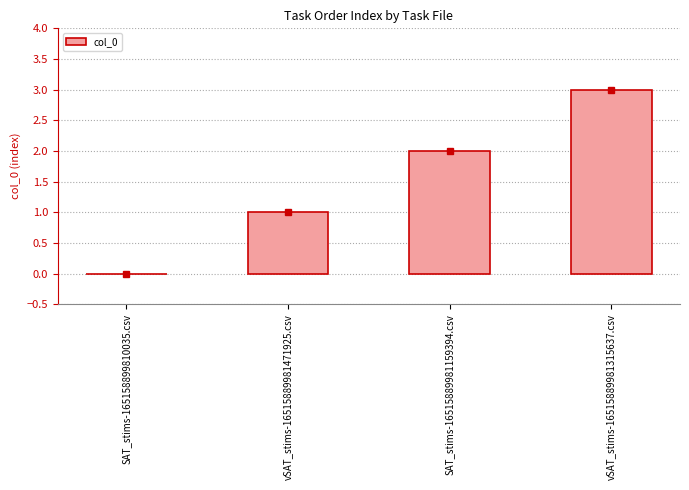

Which label corresponds to the largest value in the chart?

vSAT_stims-16515889981315637.csv